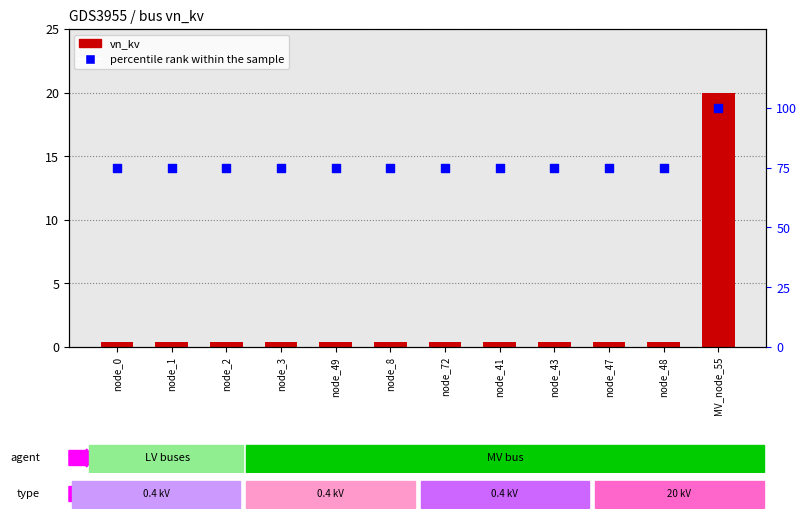

What are all the series names shown in the legend?

vn_kv, percentile rank within the sample